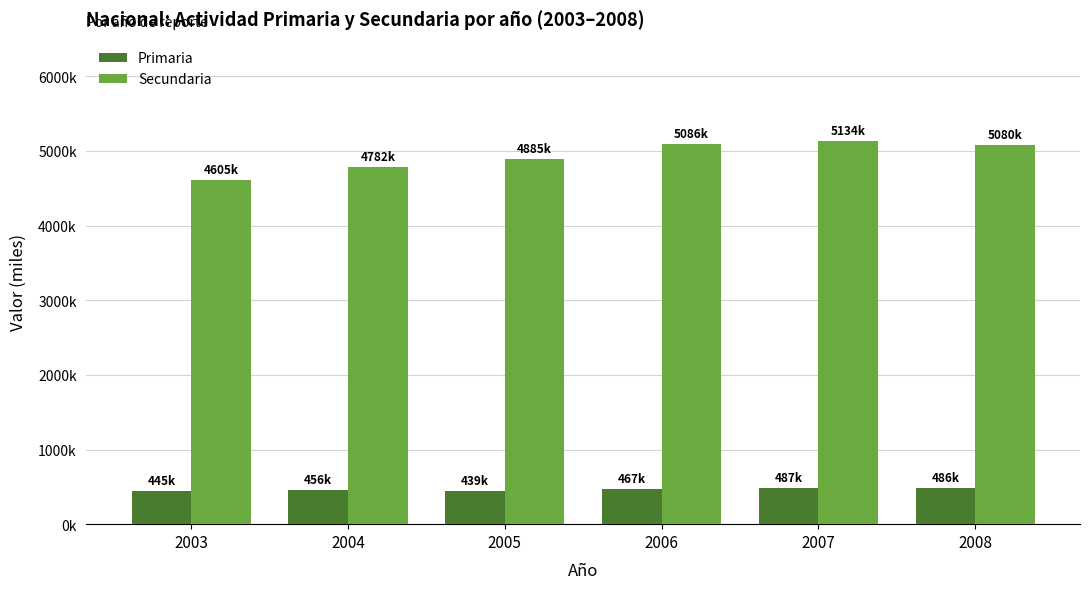

Are the bars grouped side by side (vs. stacked)?

Yes